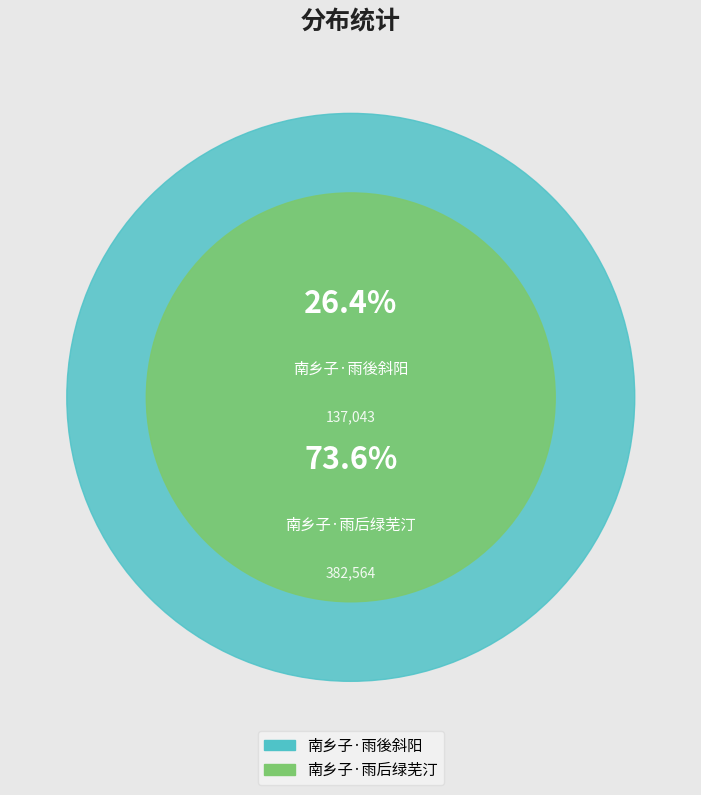

What is the ratio of the value at 南乡子·雨后绿芜汀 to the value at 南乡子·雨後斜阳?

2.8